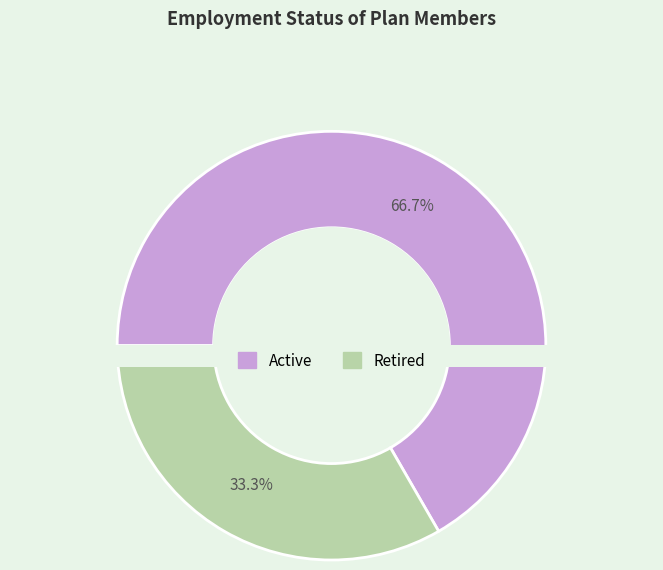

Combined, do Retired and Active account for over 50%?

Yes